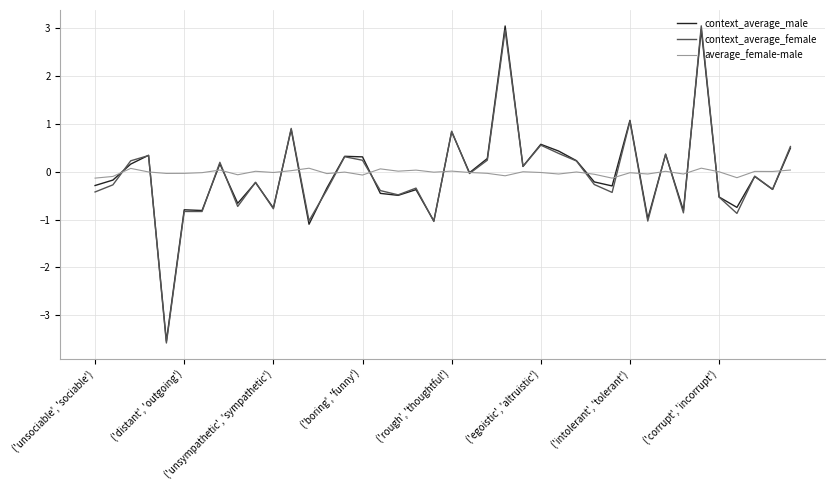

What is the greatest value displayed?

3.0